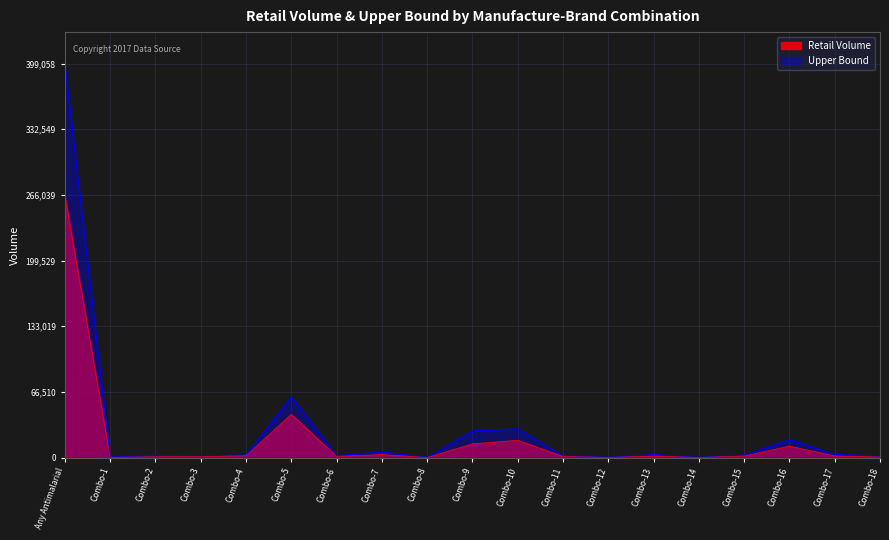

Which has a higher value, Combo-5 or Combo-18?

Combo-5